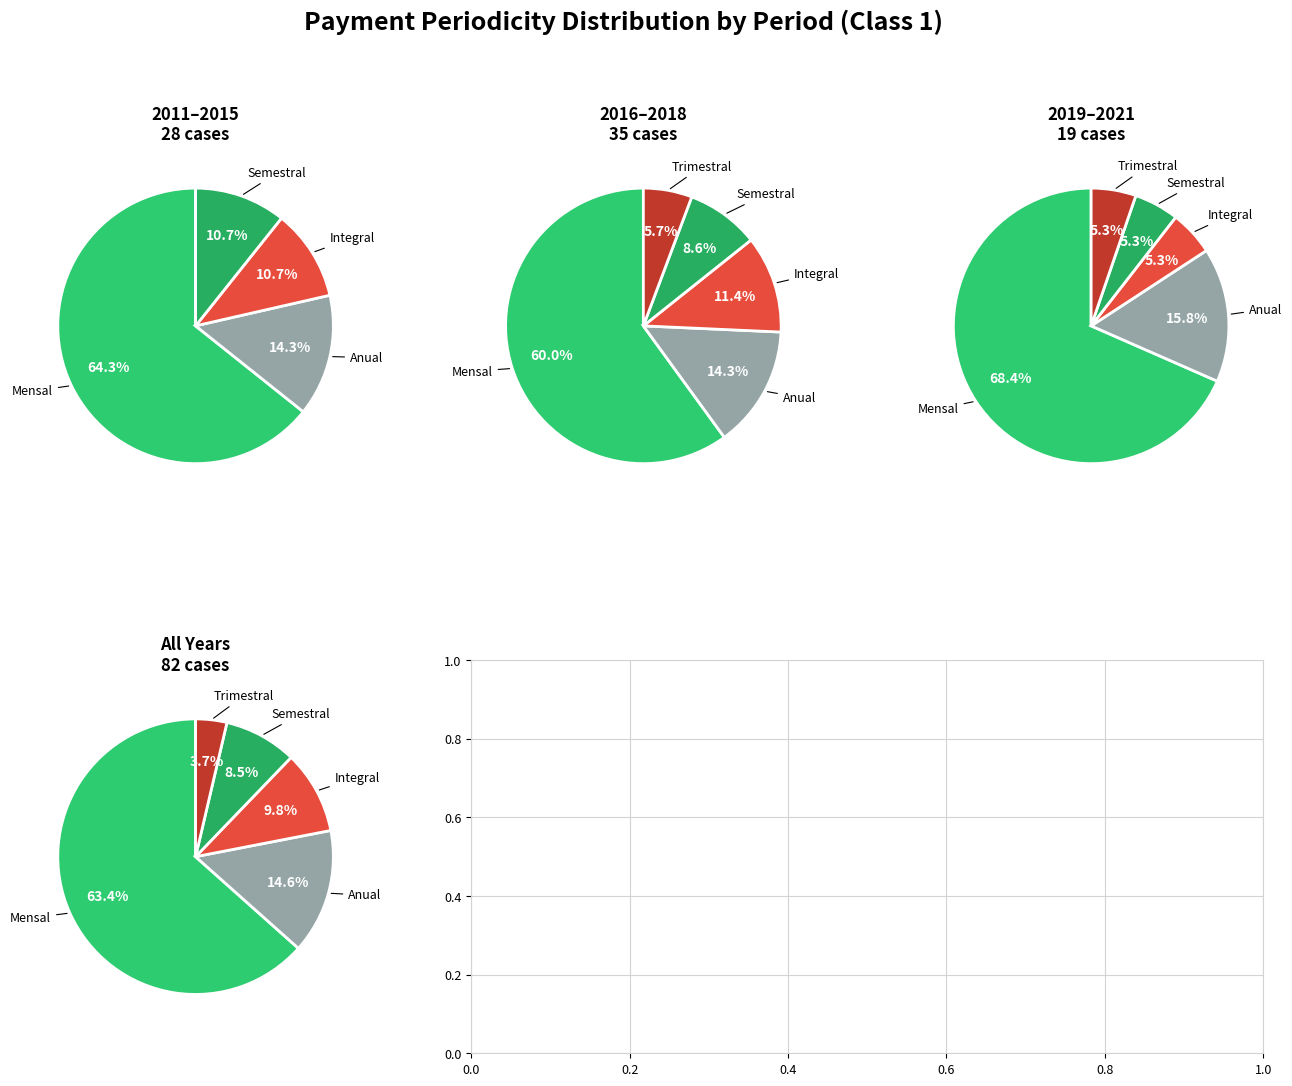

Between Anual and Semestral, which is larger?

Anual